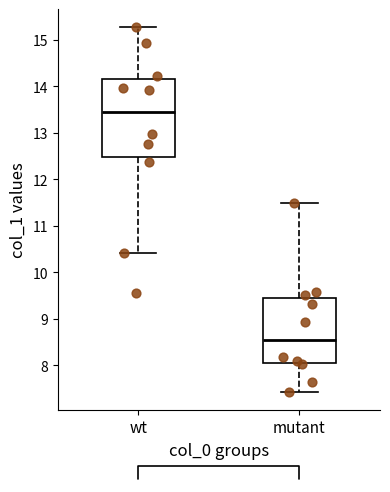

Reading left to right, transcribe this box plot: for each box, give where its median line is, the range the box spans, and where its two whiskers end, as read against the y-axis. The values are not printed on the chart, so give them approximately, as read against the axis.

wt: median 13.4, box 12.5 to 14.2, whiskers 10.4 to 15.3
mutant: median 8.6, box 8.0 to 9.5, whiskers 7.4 to 11.5